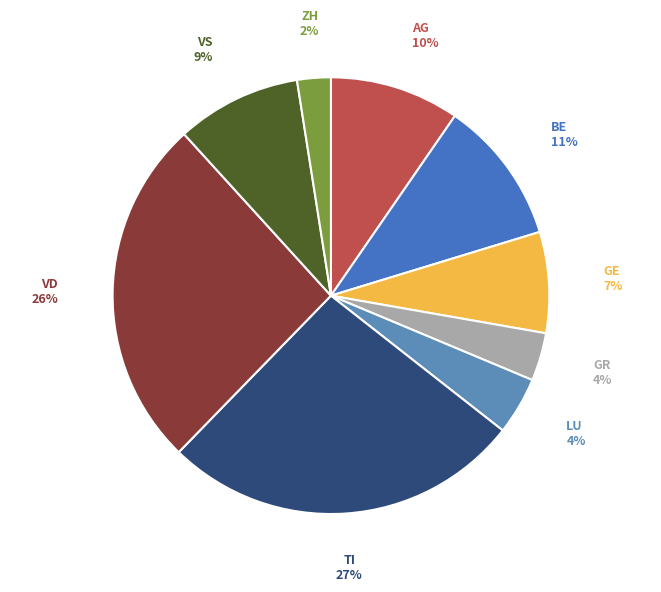

Count the number of slices in the pie.

9